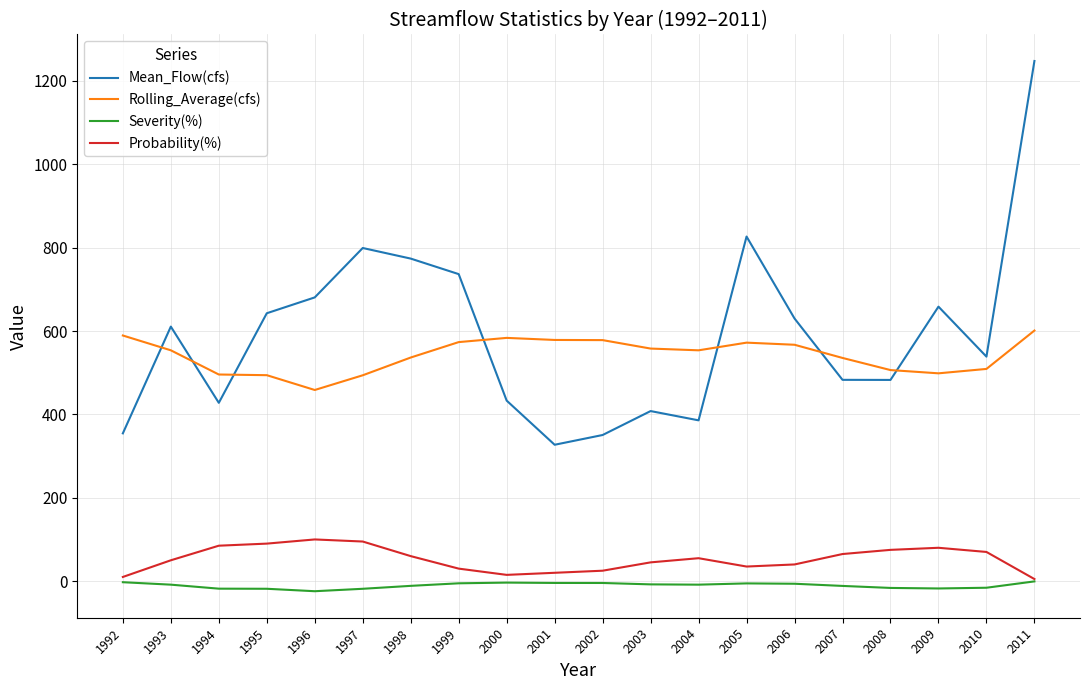

True or false: Rolling_Average(cfs) and Severity(%) intersect in this chart.

False